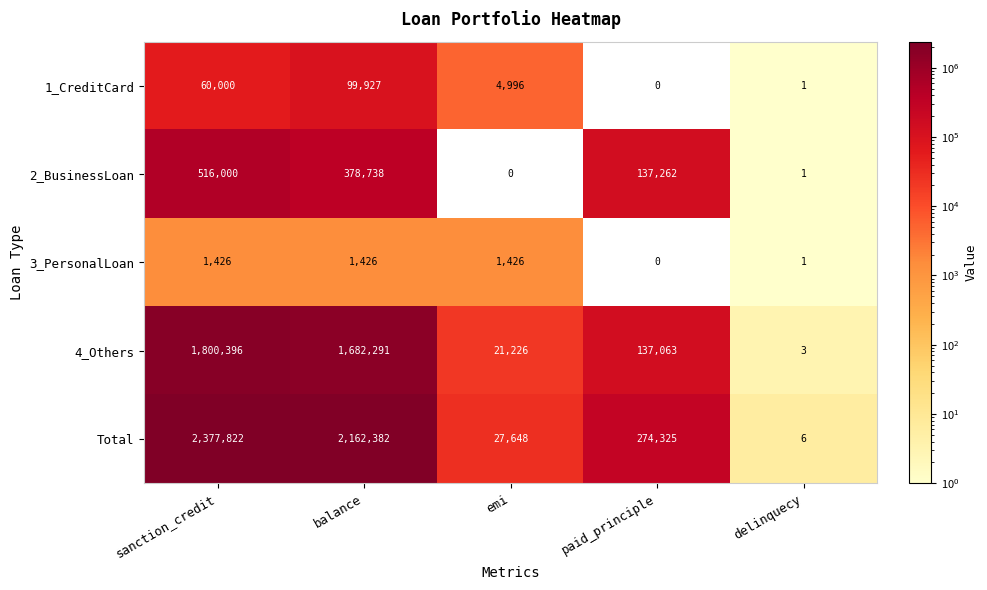

Reading right to left, extract all data points from this chart.

1_CreditCard: 1	0	4996	99927	60000
2_BusinessLoan: 1	137262	0	378738	516000
3_PersonalLoan: 1	0	1426	1426	1426
4_Others: 3	137063	21226	1682291	1800396
Total: 6	274325	27648	2162382	2377822